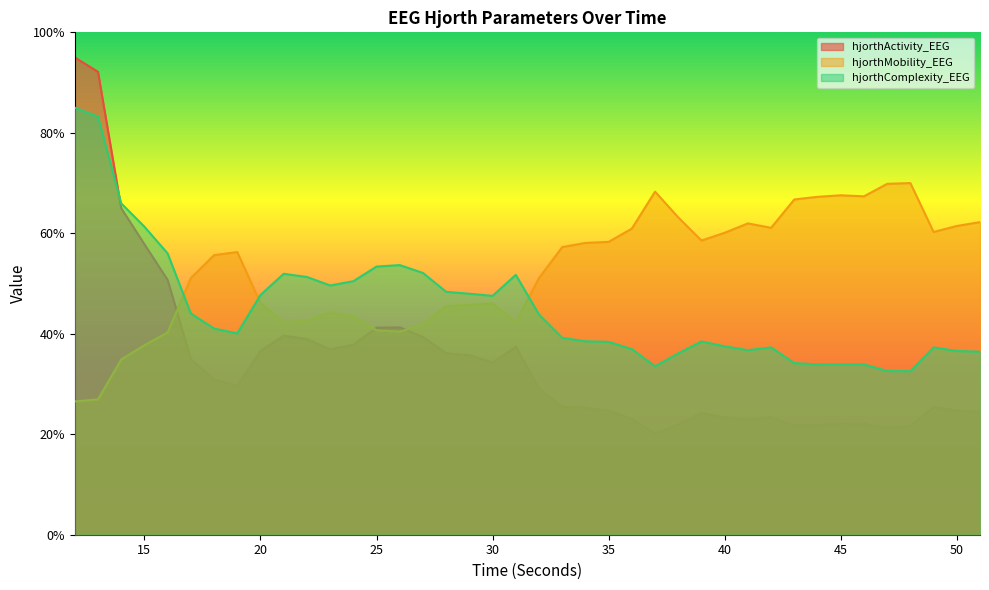

Between which two adjacent categories do hjorthActivity_EEG and hjorthComplexity_EEG first intersect?

13 and 14